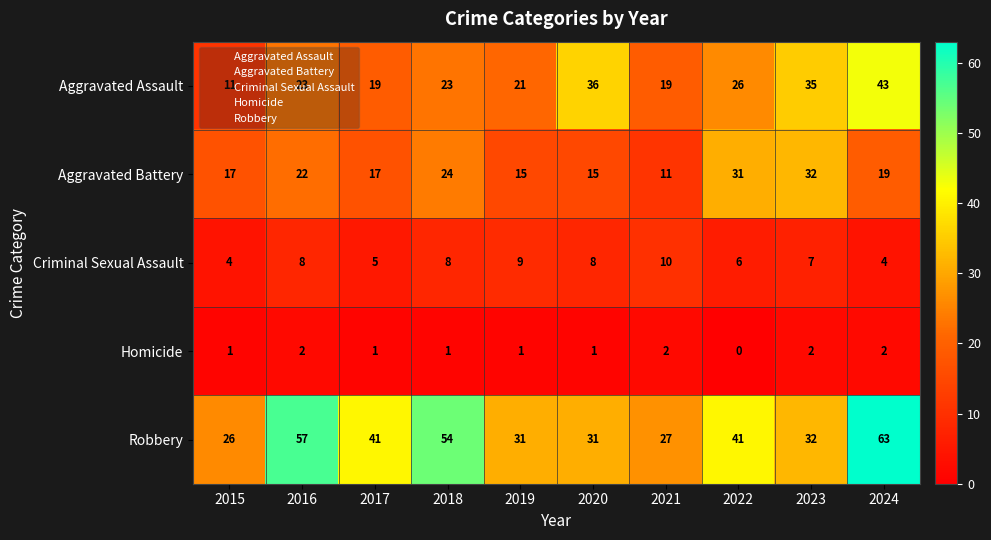

Rank the series by their maximum value, from highest to lowest.

Robbery, Aggravated Assault, Aggravated Battery, Criminal Sexual Assault, Homicide